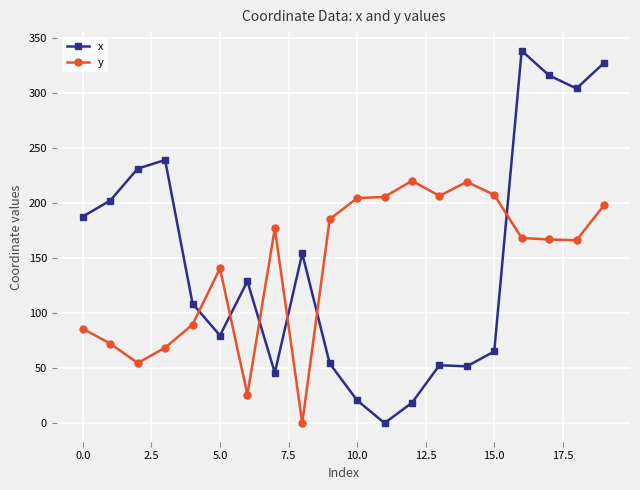

List the series in order of their peak value, lowest first.

y, x